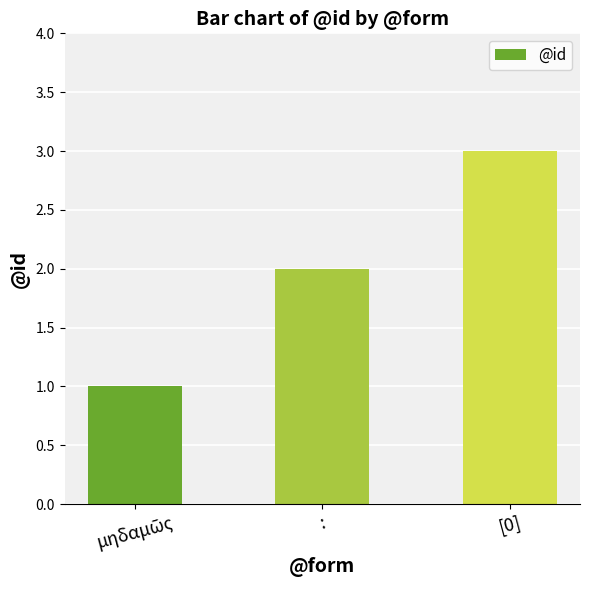

What position from the left is :?

2